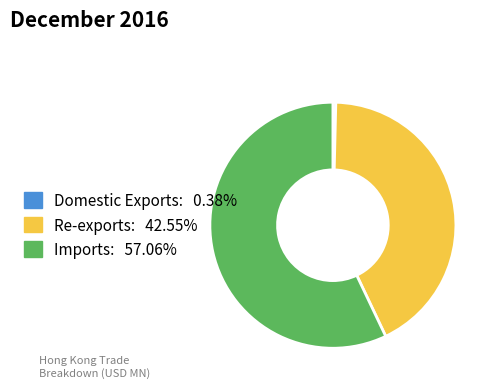

Between Imports and Re-exports, which is larger?

Imports